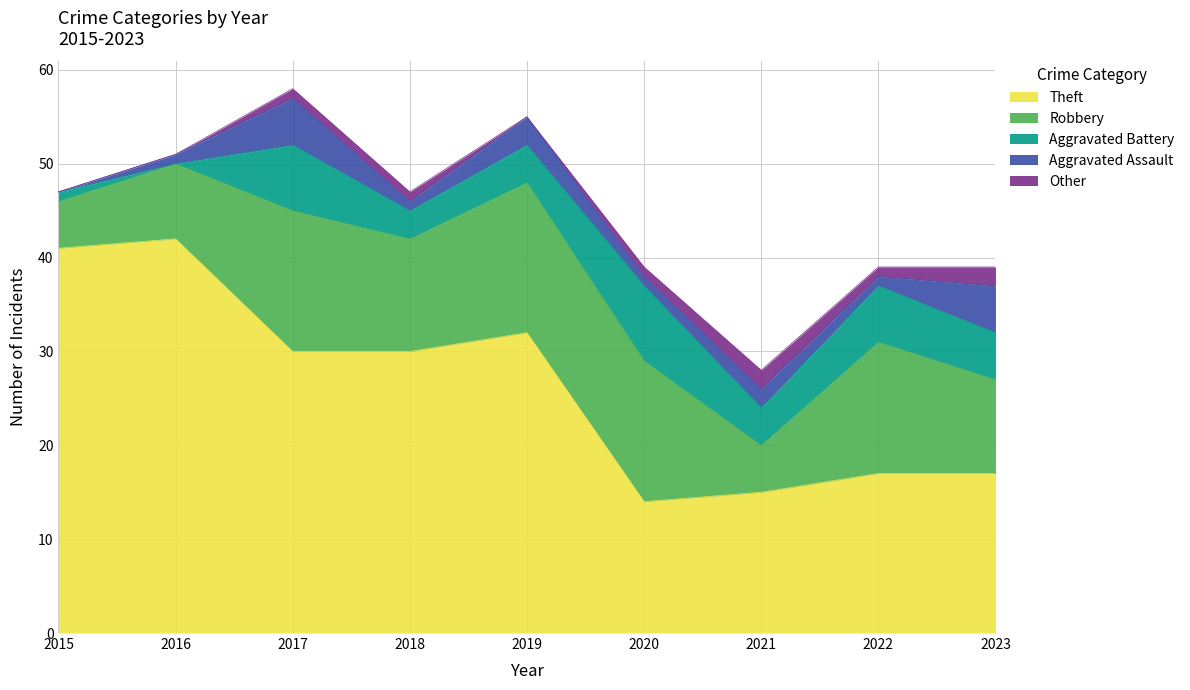

How many lines are shown in the chart?

5